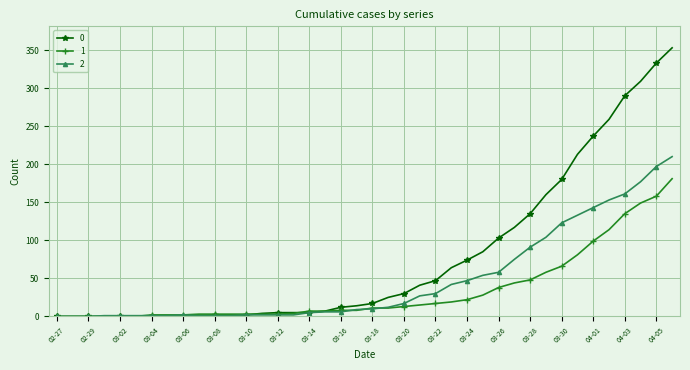

What is the highest value of the 0 series?

353